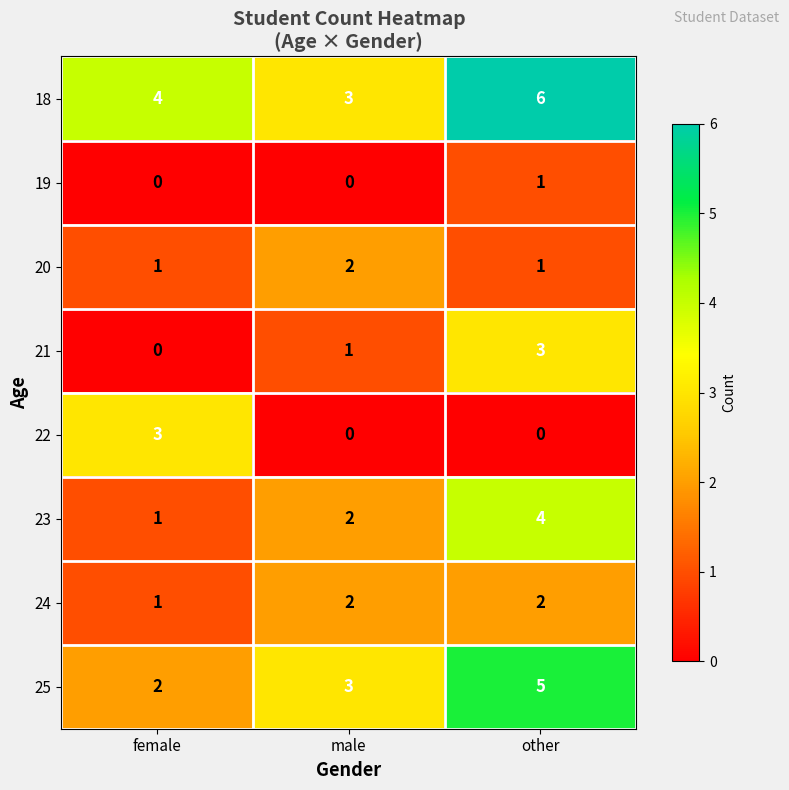

The 20 series shows 1 at male. True or false?

False